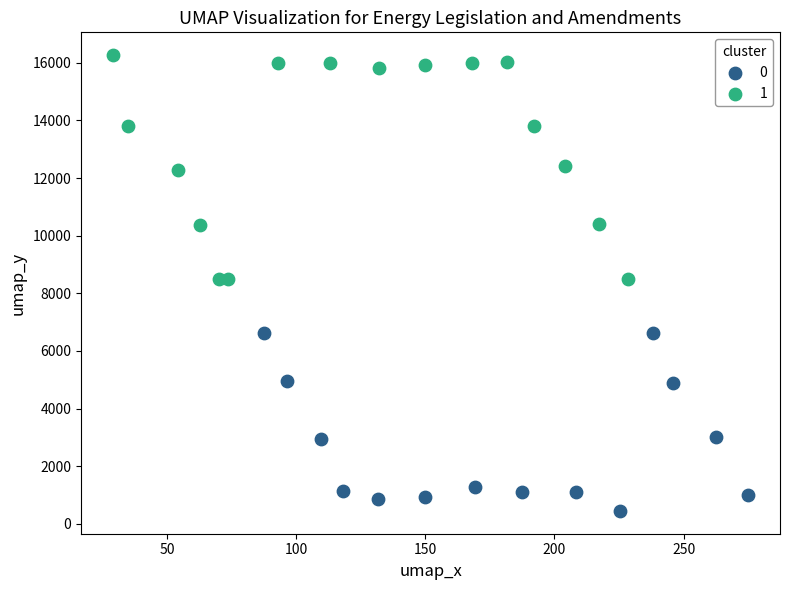

Which series reaches the maximum Y coordinate?

1